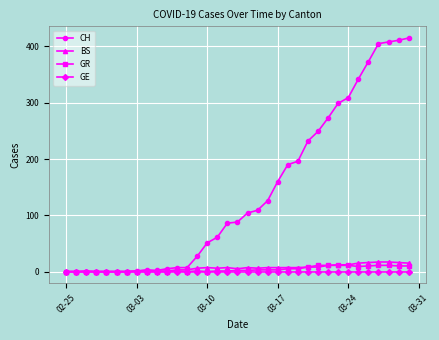

What is the highest value of the GR series?

11